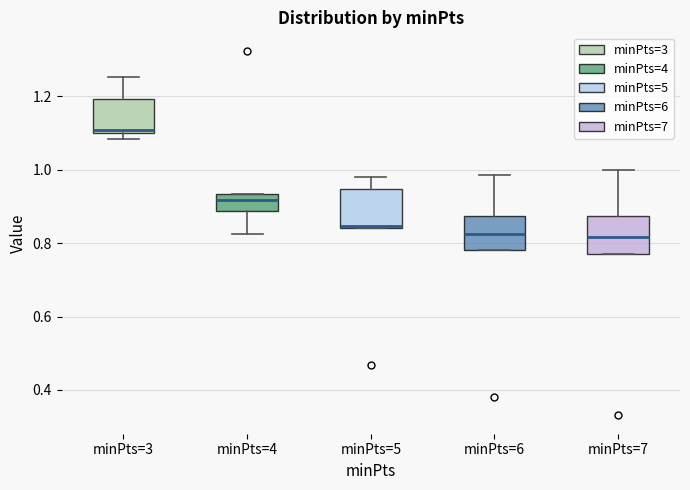

Reading left to right, read every box against the y-axis: the position of its median line, the range the box covers, and the ends of its whiskers. The values are not printed on the chart, so give them approximately, as read against the axis.

minPts=3: median 1.10 (just above the box's lower edge), box 1.10 to 1.20, whiskers 1.08 to 1.26
minPts=4: median 0.92, box 0.88 to 0.94, whiskers 0.82 to 0.94
minPts=5: median 0.84, box 0.84 to 0.94, whiskers 0.84 to 0.98
minPts=6: median 0.82, box 0.78 to 0.88, whiskers 0.78 to 0.98
minPts=7: median 0.82, box 0.78 to 0.88, whiskers 0.78 to 1.00